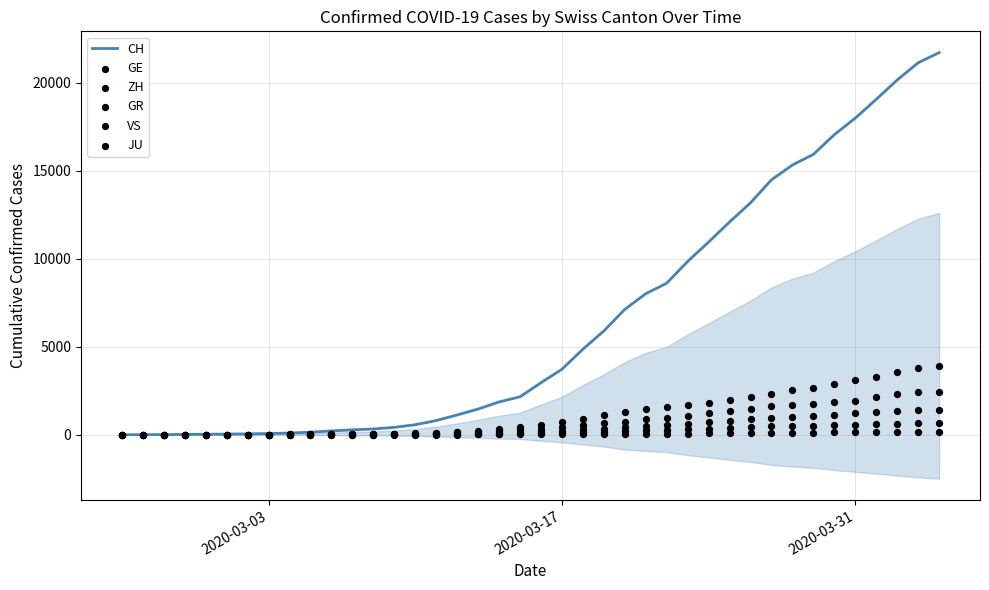

Is the value of ZH at 4 greater than the value of GR at 37?

No